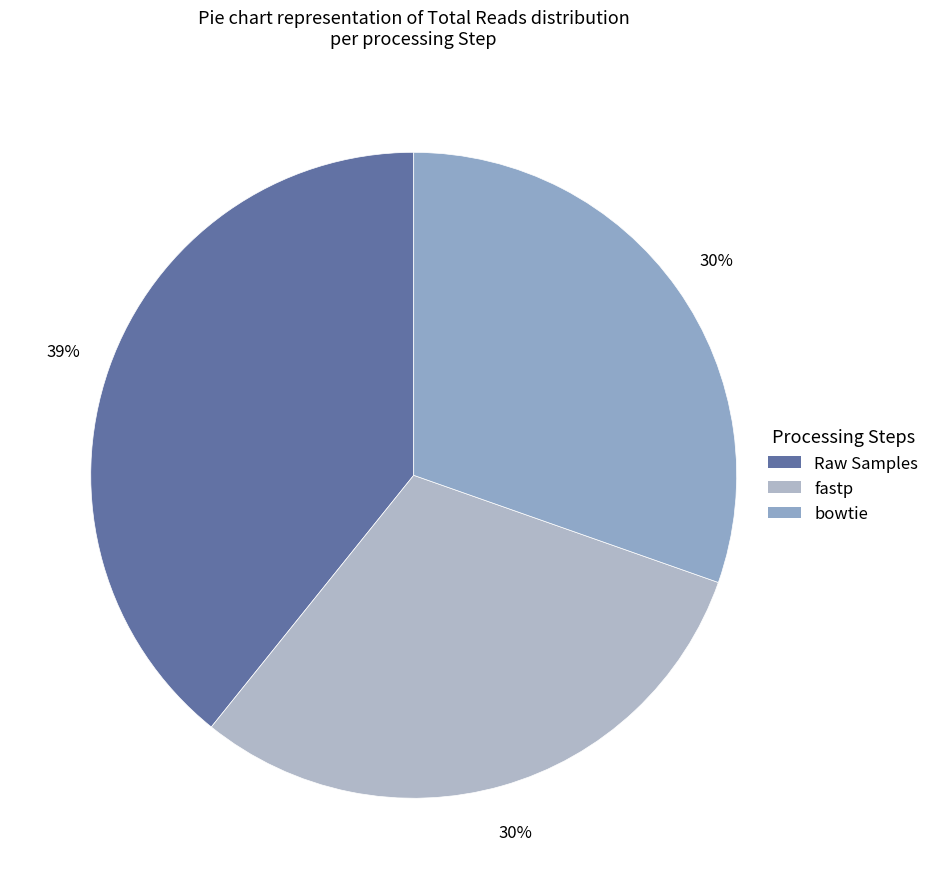

What is the change in value from Raw Samples to bowtie?

-2138315549